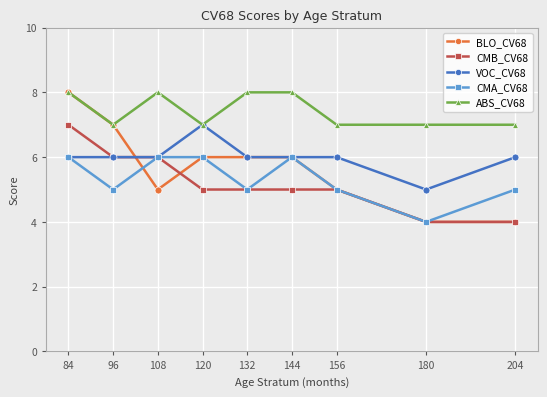

Is it true that CMA_CV68 equals 3 at 144?

False